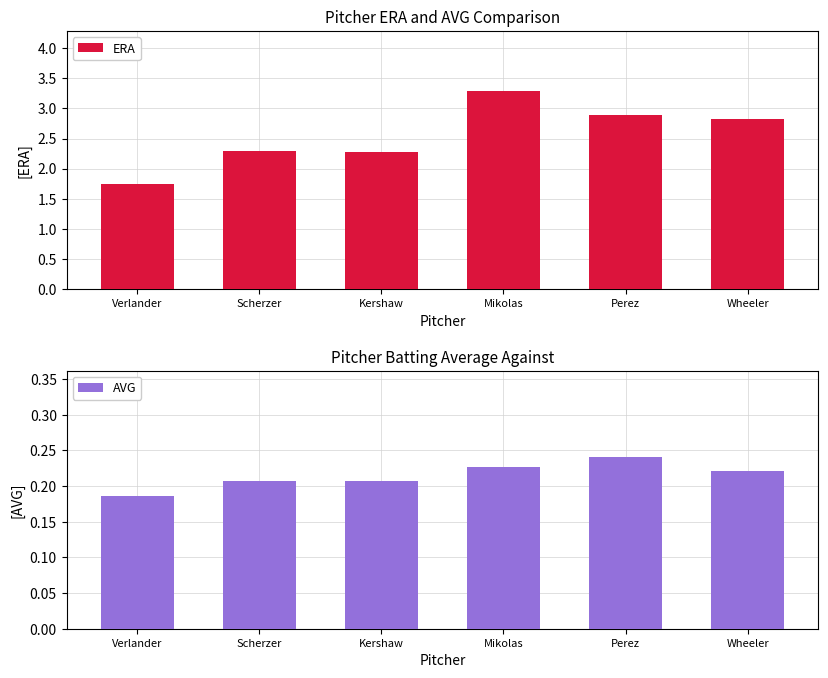

List the series in order of their overall mean, highest first.

ERA, AVG